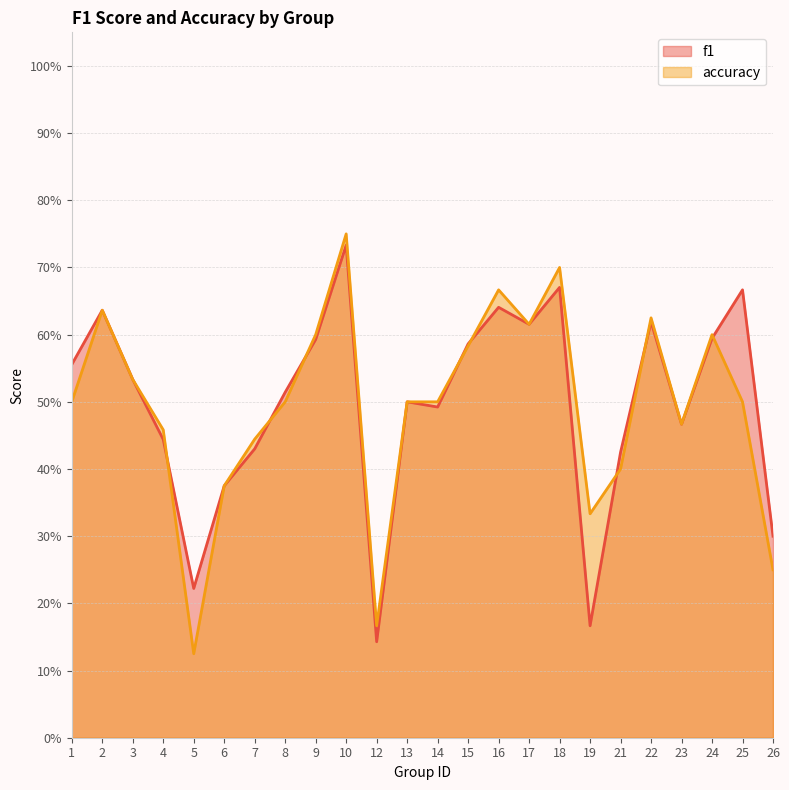

How many interior local peaks does the accuracy series have?

6